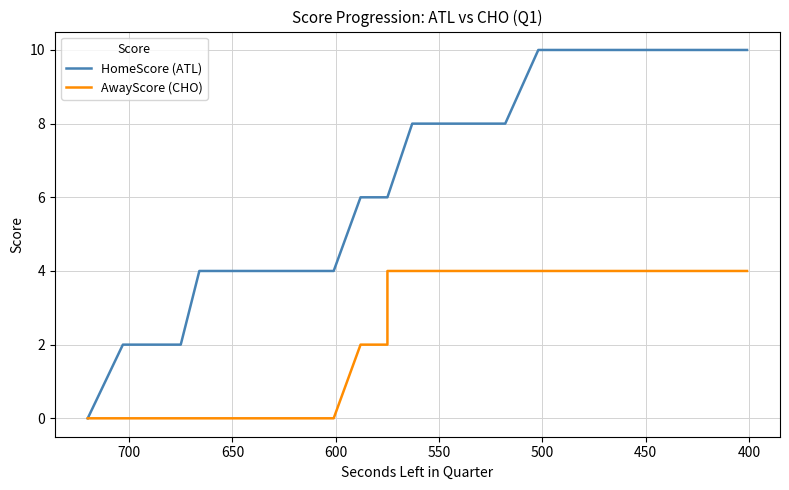

What are all the series names shown in the legend?

HomeScore (ATL), AwayScore (CHO)